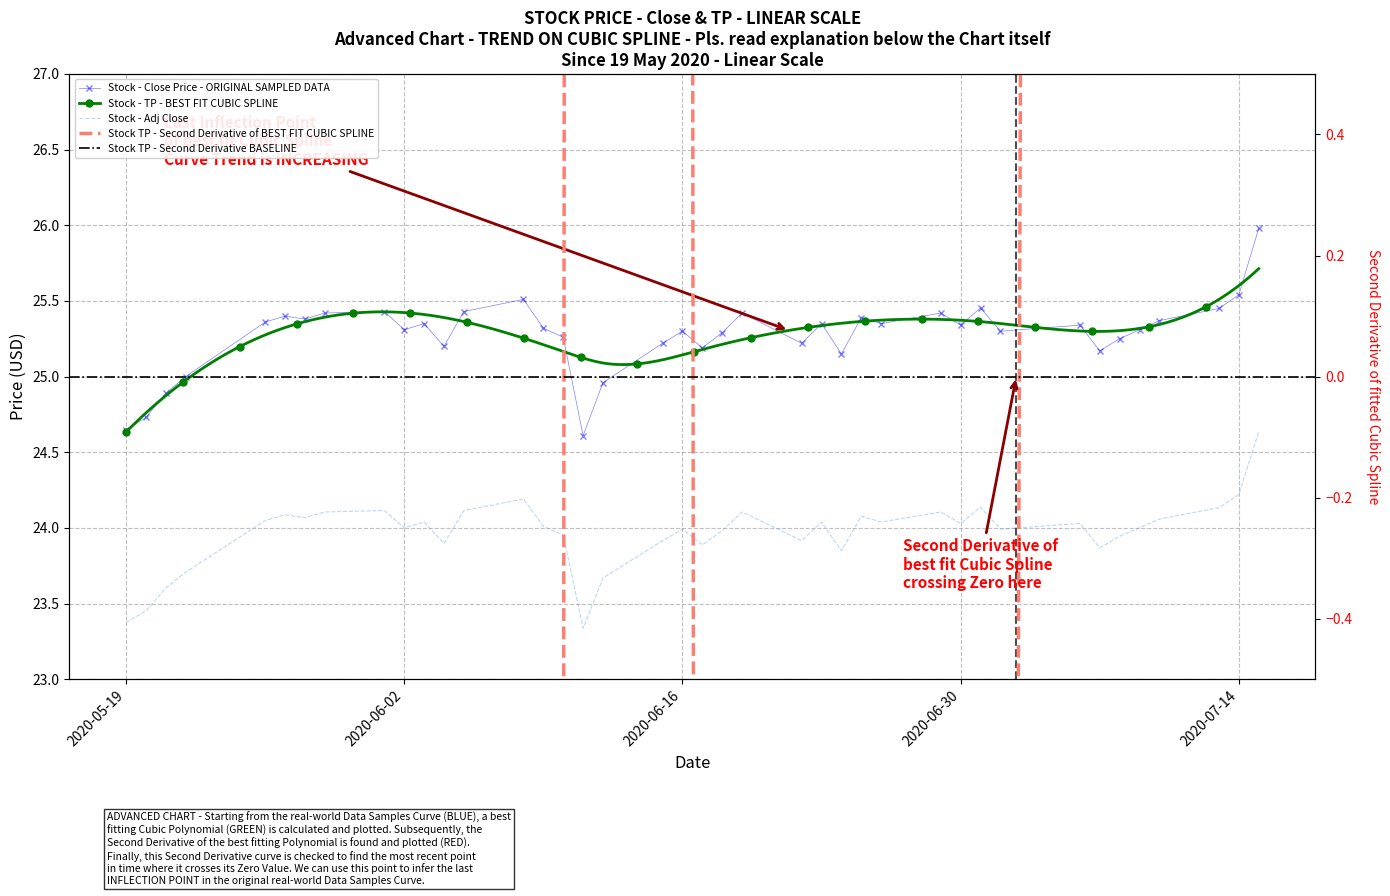

What is the value of the Adj_Close point at the 17th from the left?

23.3